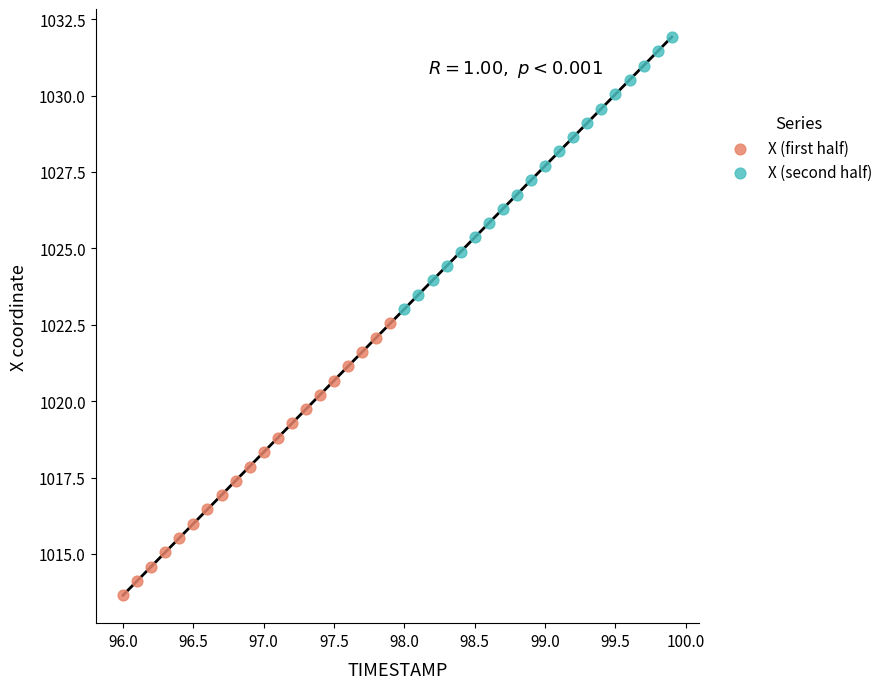

What are all the series names shown in the legend?

X (first half), X (second half)